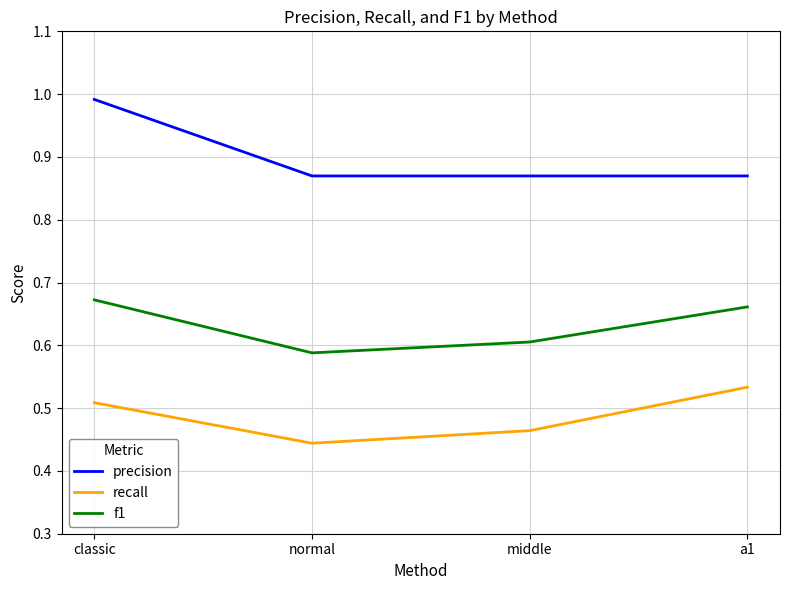

Rank the series by their maximum value, from lowest to highest.

recall, f1, precision